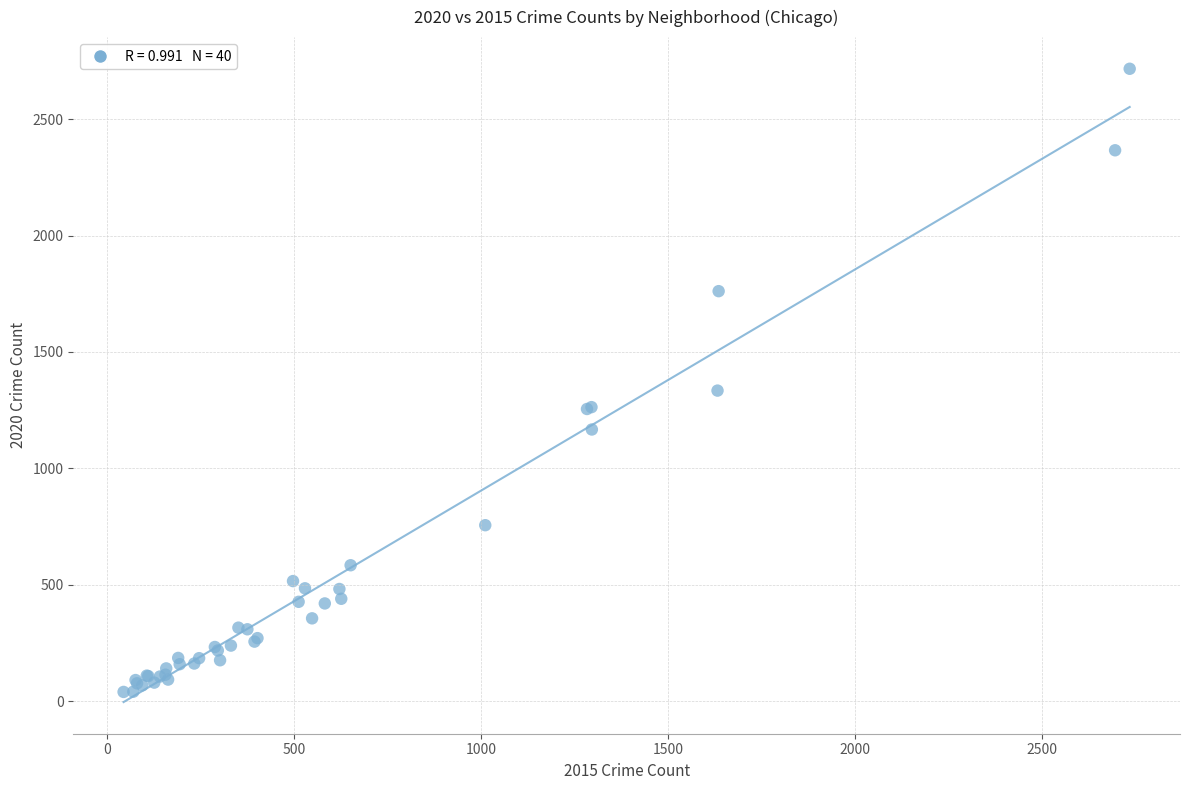

What Y value in the scatter plot is closest to 1378?

1334